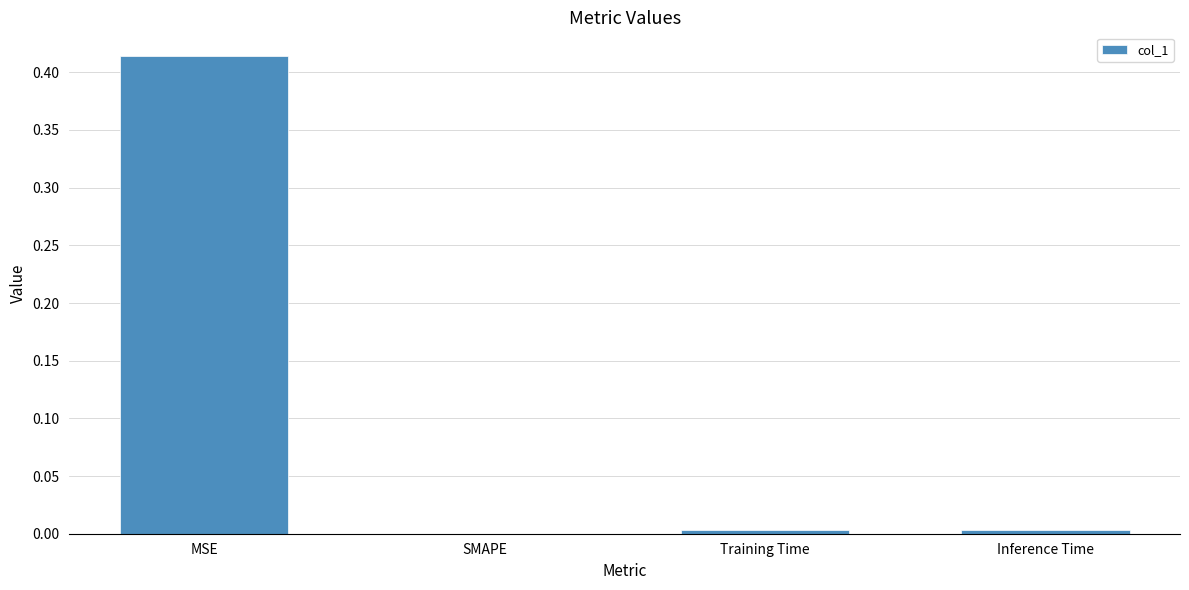

At which category does the chart reach its peak across all series?

MSE